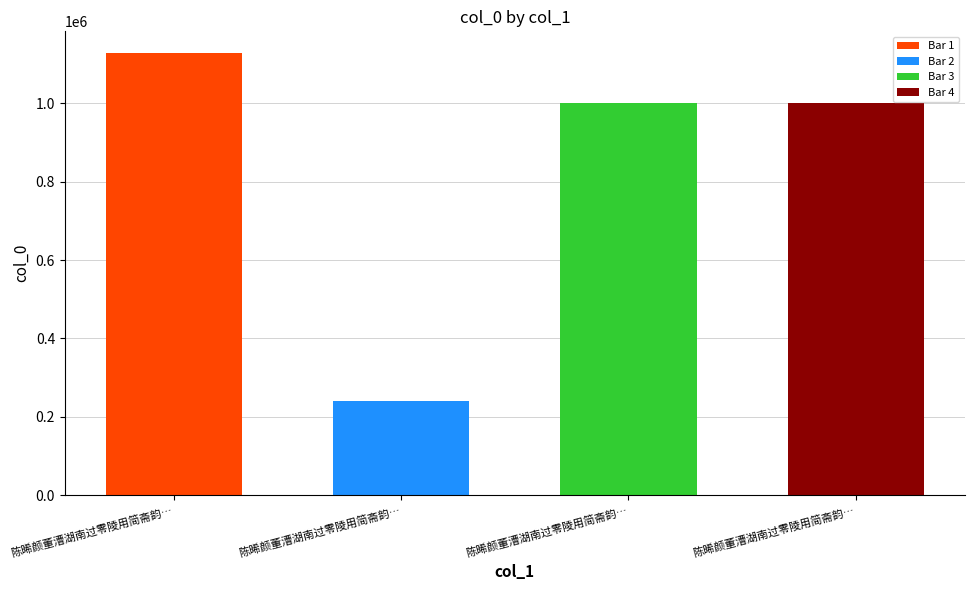

Is it true that the value at 陈晞颜董漕湖南过零陵用简斋韵见赠次韵谢之又赋一篇述怀 is 1127853?

True